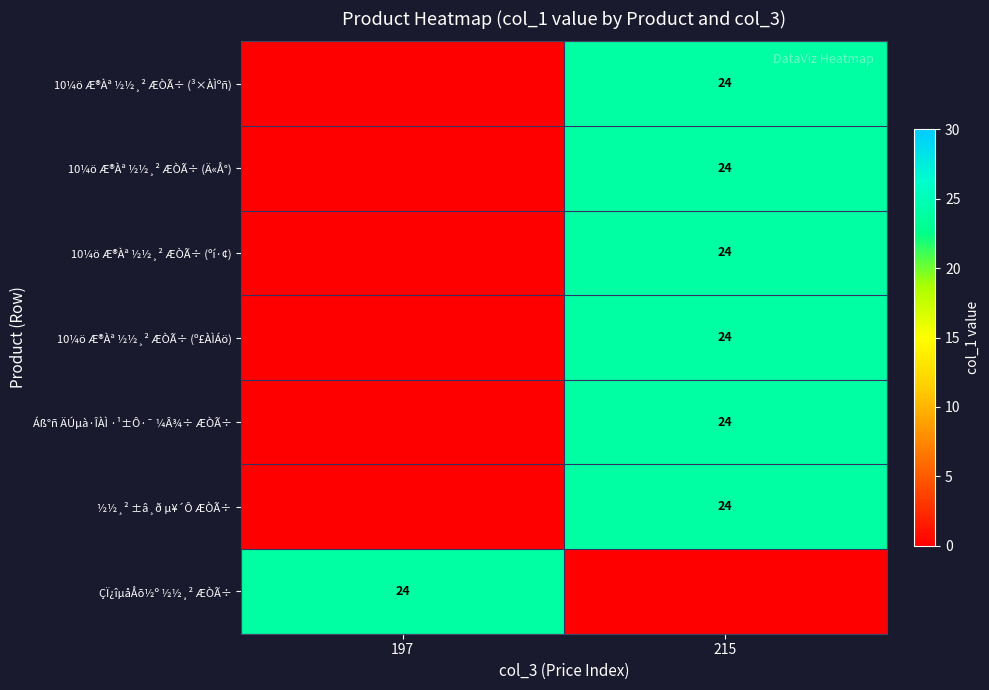

True or false: 10¼ö Æ®Àª ½½¸² ÆÒÃ÷ (ºí·¢) has a value of 6 at 215.

False